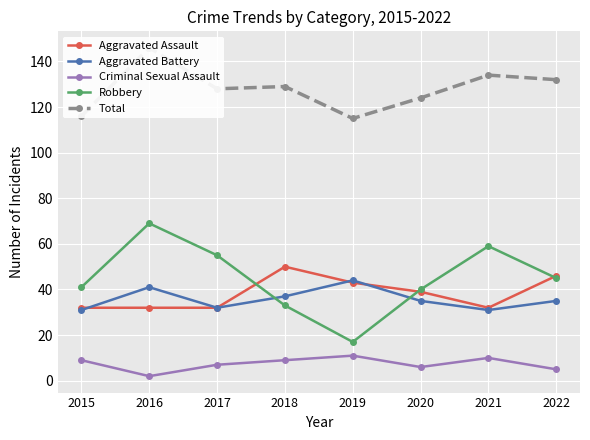

How many values in the Total series exceed 129?

3